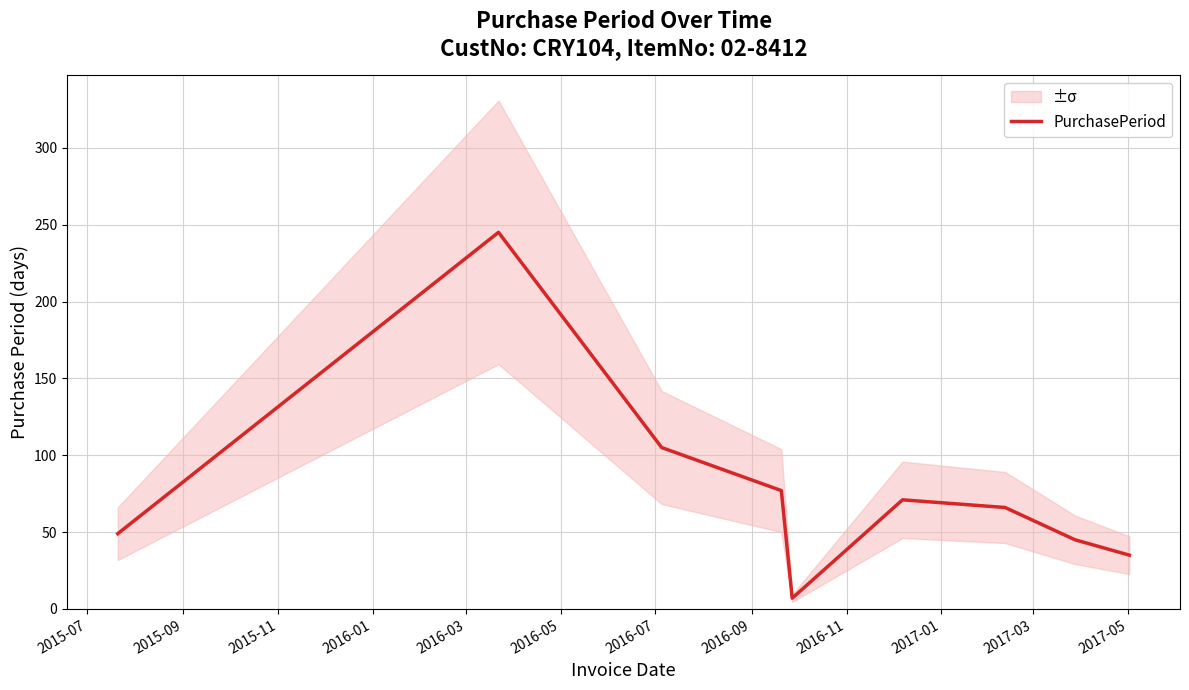

Count the number of values greater than 66.

4